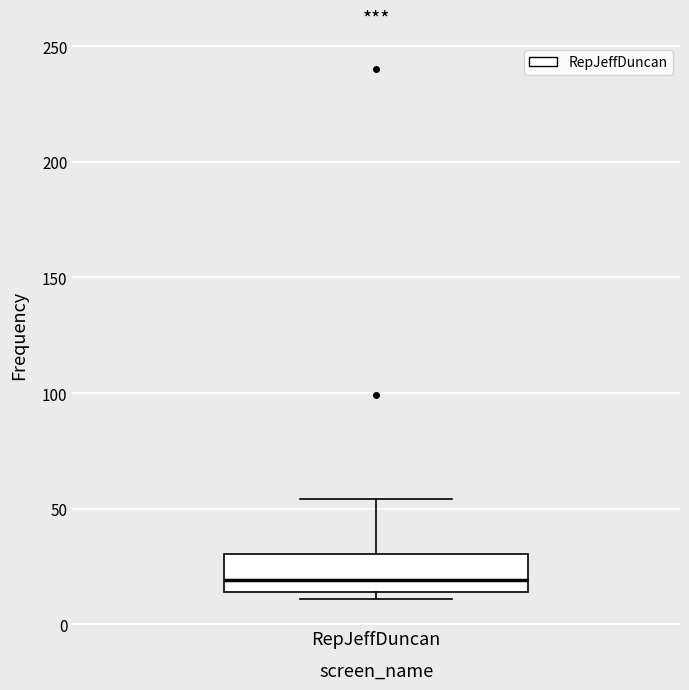

Transcribe this box plot: give where the median line is, the range the box spans, and where the two whiskers end, as read against the y-axis. The values are not printed on the chart, so give them approximately, as read against the axis.

median 20, box 15 to 30, whiskers 10 to 55